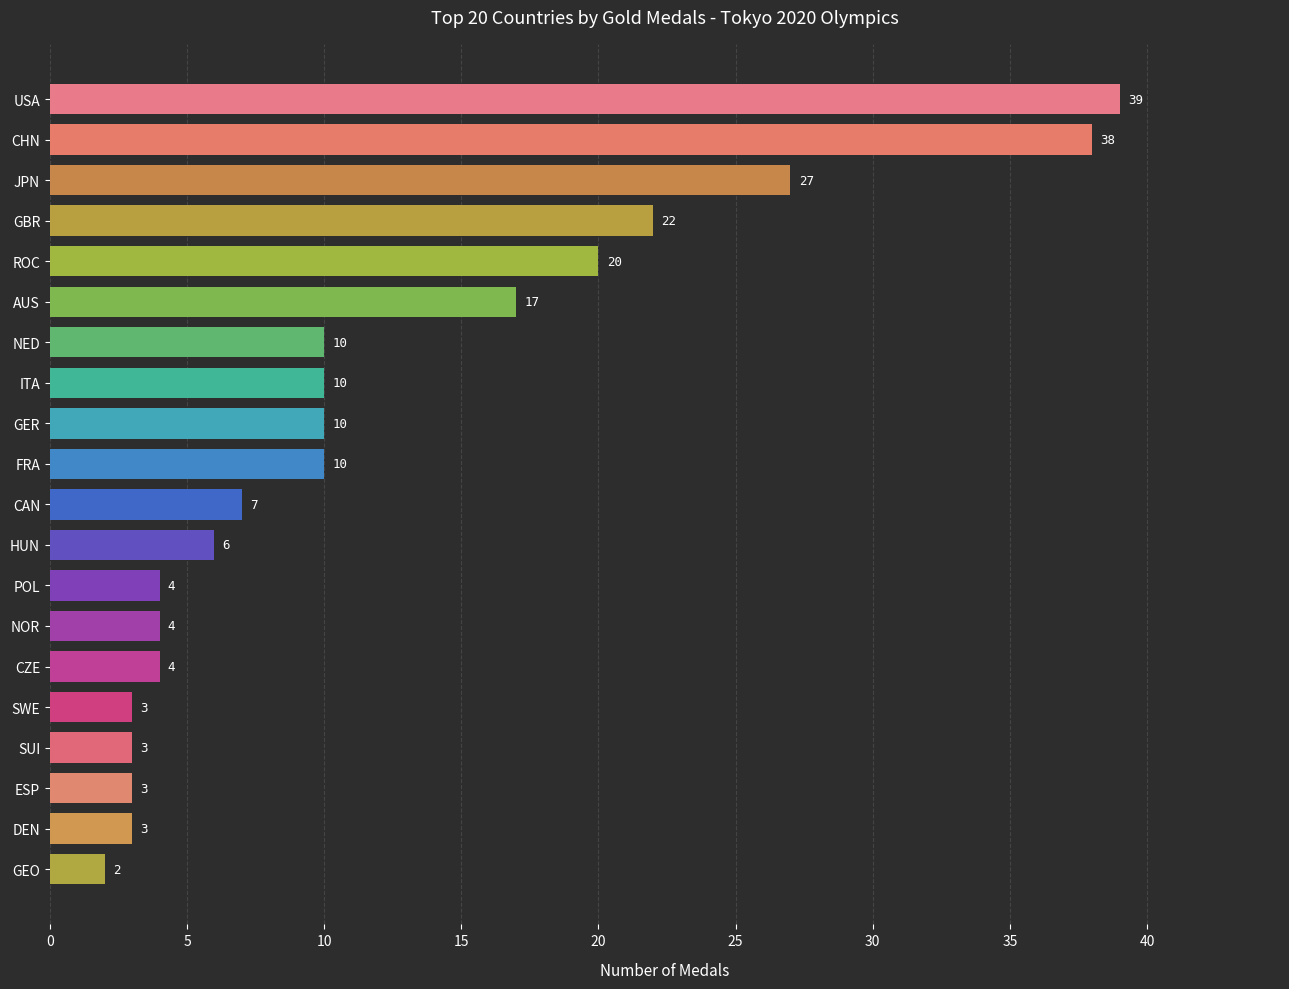

Does the chart contain stacked bars?

No